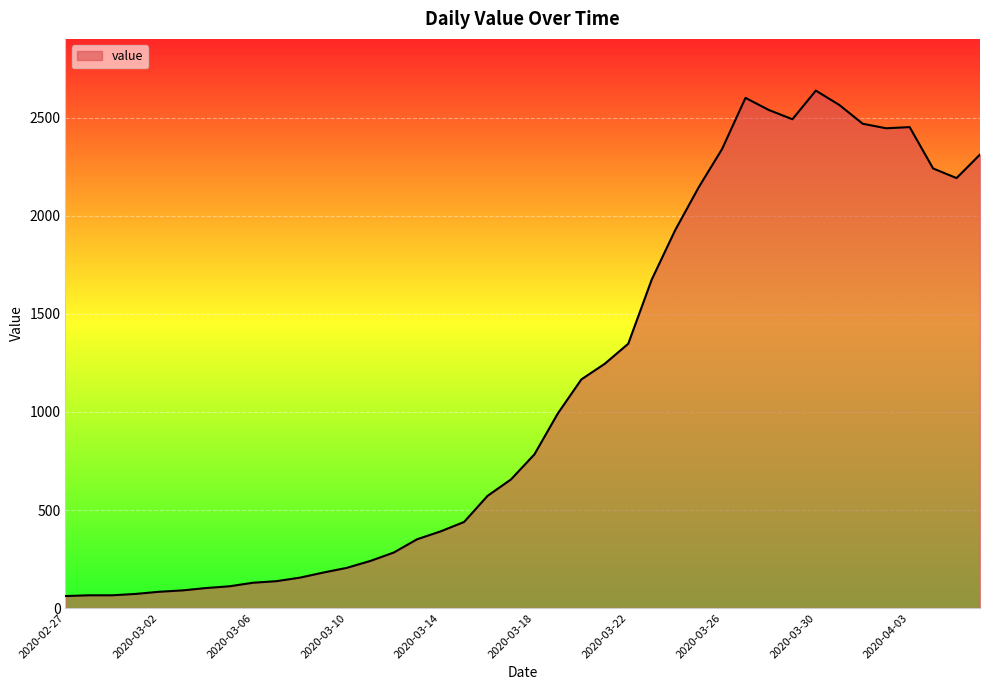

What is the maximum value shown in the chart?

2639